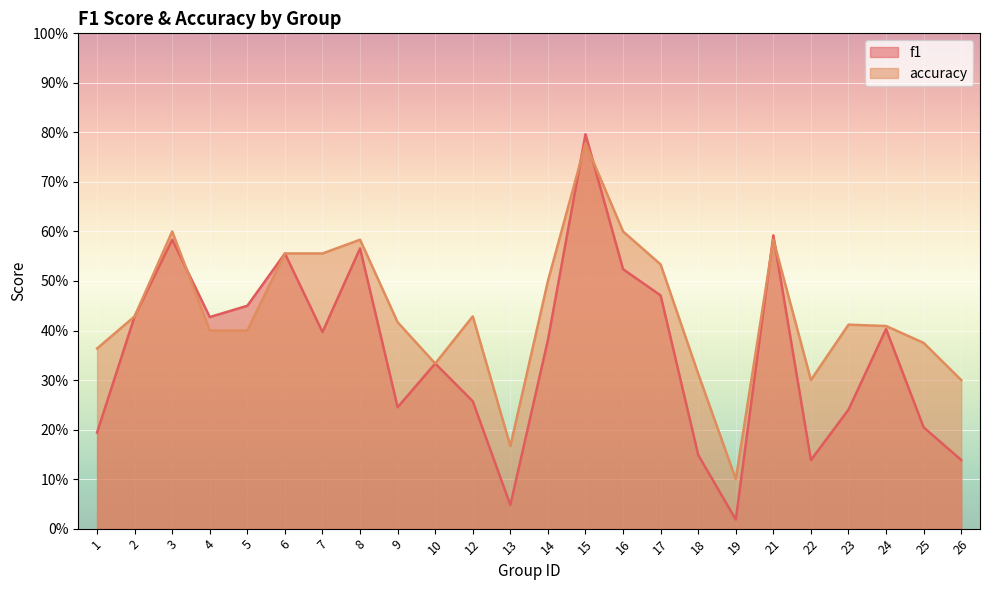

What is the average value of the f1 series?

0.4